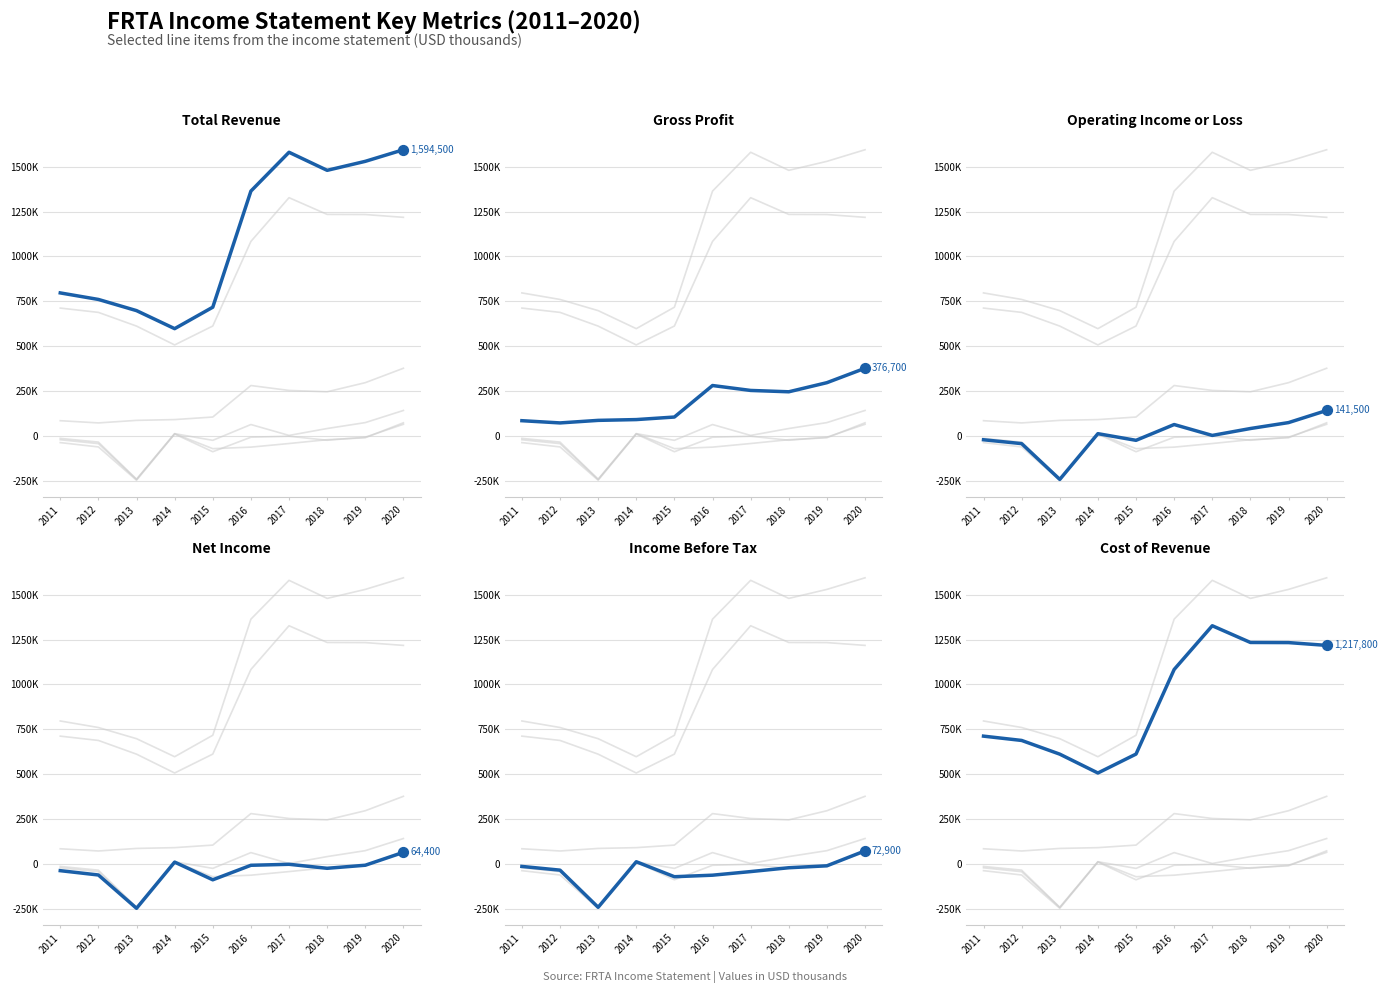

At how many categories does at least one series exceed 84764?

10